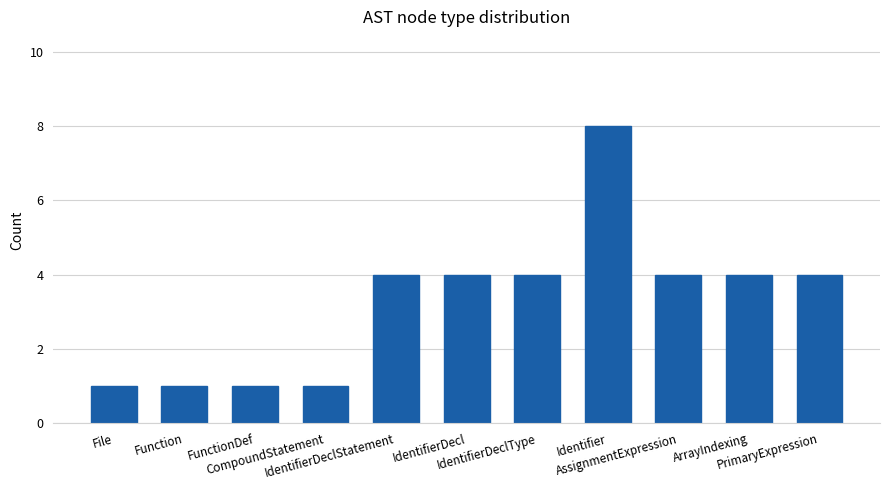

At which category does the chart reach its peak across all series?

Identifier